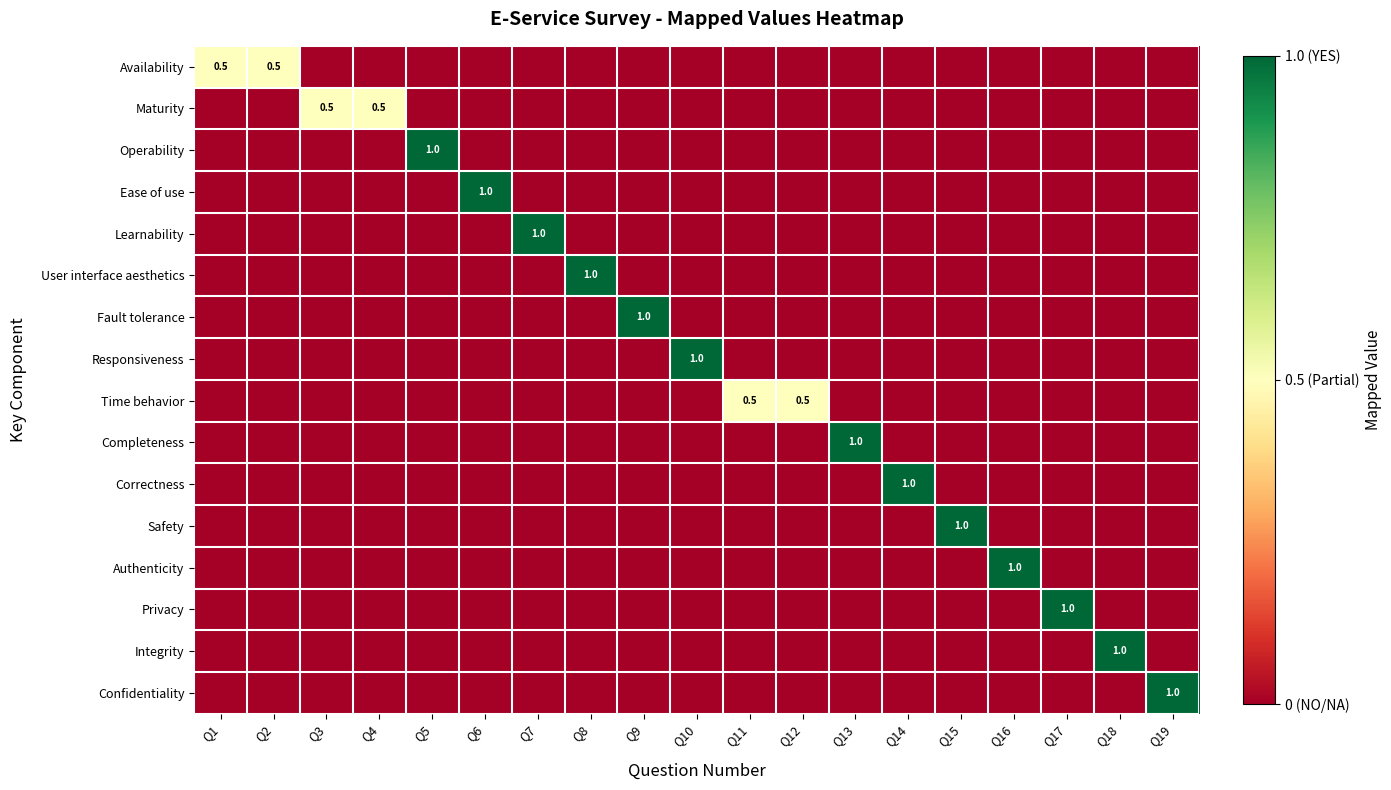

Is the value of Responsiveness at Q13 greater than the value of Authenticity at Q18?

No